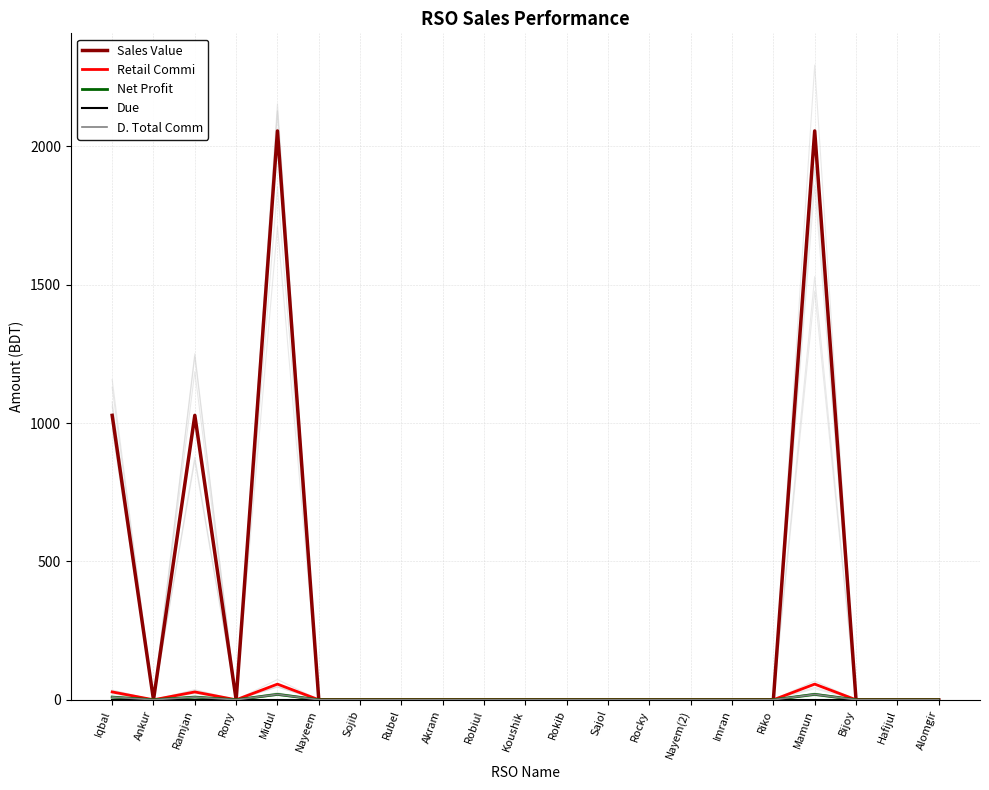

The value of Retail Commi at Bijoy is 0.0. True or false?

True